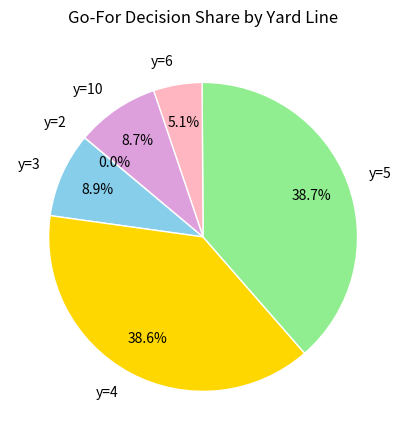

What is the total percentage of y=3 and y=4?

47.5%